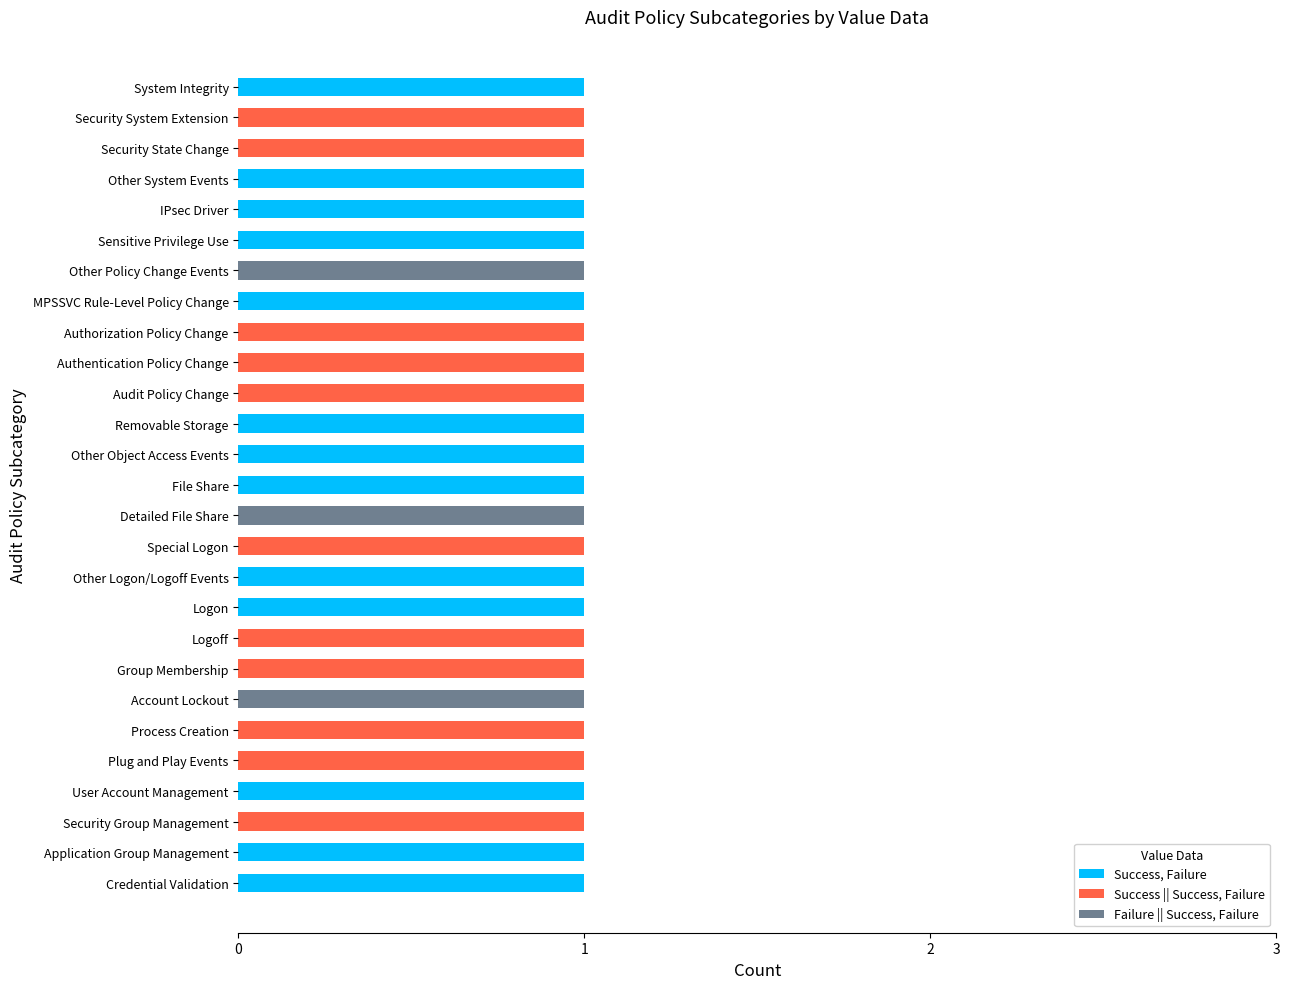

The Success, Failure series shows 0 at System Integrity. True or false?

False